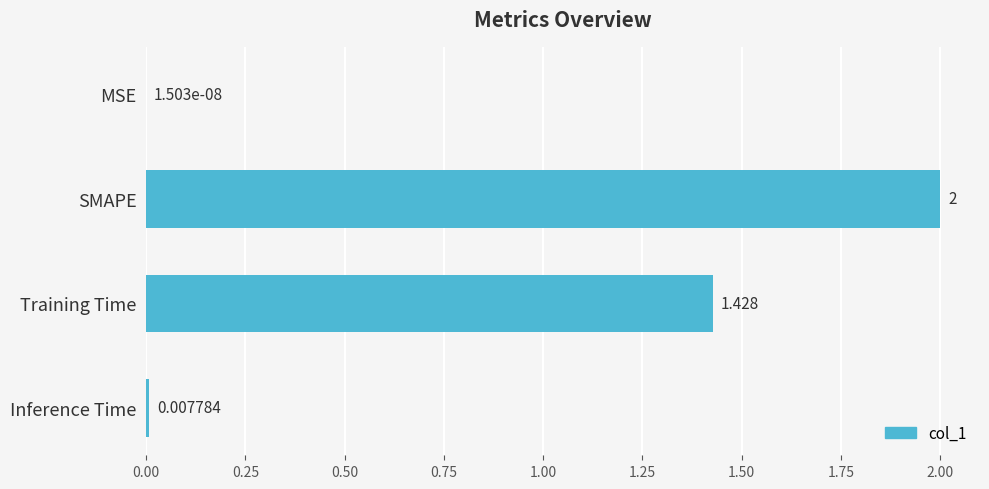

Where is the data nearest to the value 1?

Training Time